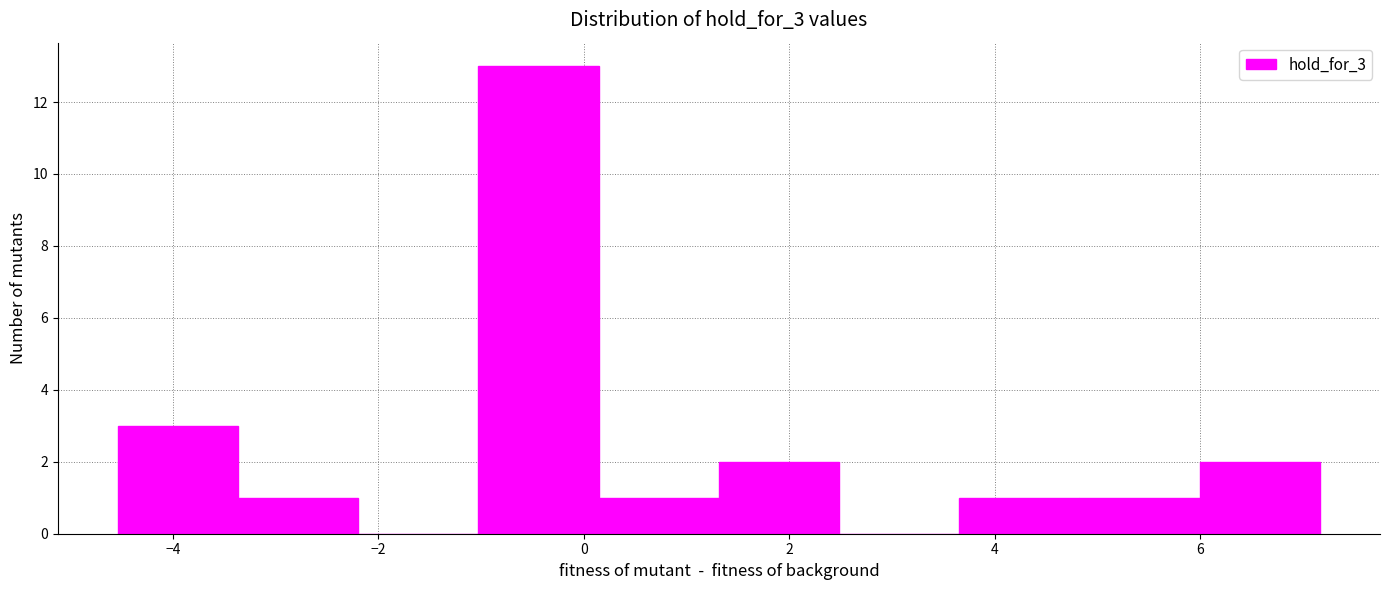

Reading left to right, list every bar in this chart as the range it spans on the x-axis followed by its height. Neither the bar edges nor the heights are printed on the chart, so give them approximately, as read against the axes.

-4.6 to -3.4: 3
-3.4 to -2.2: 1
-2.2 to -1.0: 0
-1.0 to 0.2: 13
0.2 to 1.4: 1
1.4 to 2.4: 2
2.4 to 3.6: 0
3.6 to 4.8: 1
4.8 to 6.0: 1
6.0 to 7.2: 2